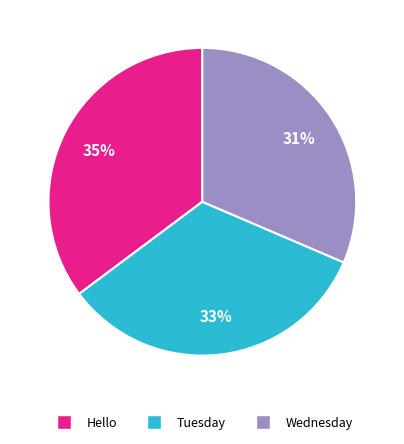

Rank the categories by value from highest to lowest.

Hello, Tuesday, Wednesday